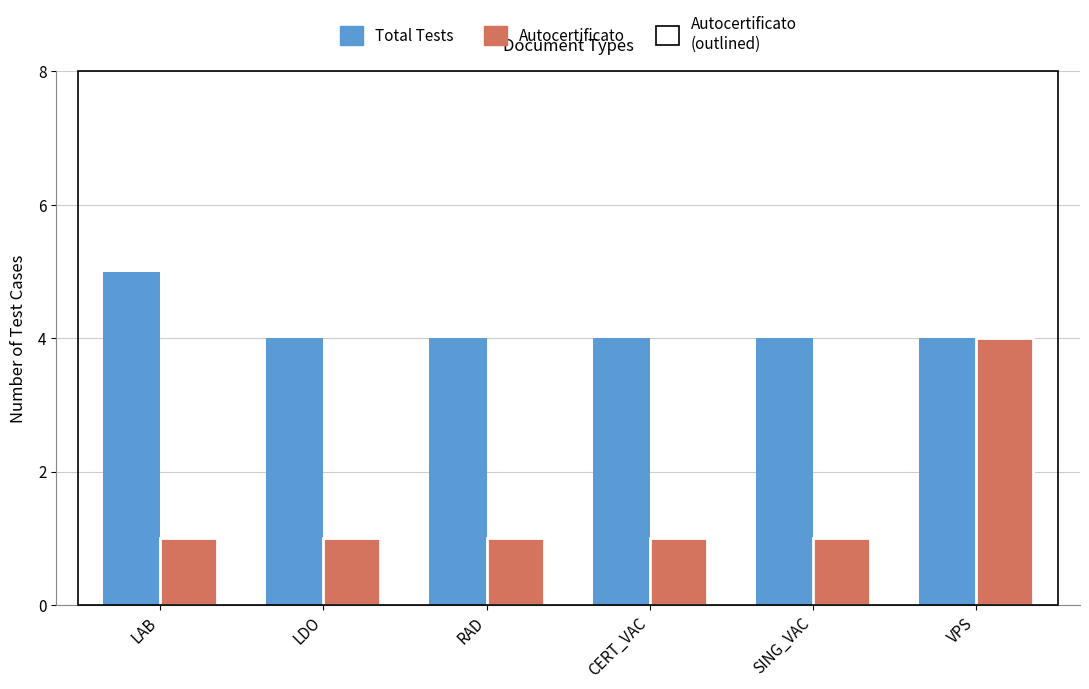

Which series has the largest total across all categories?

Total Tests